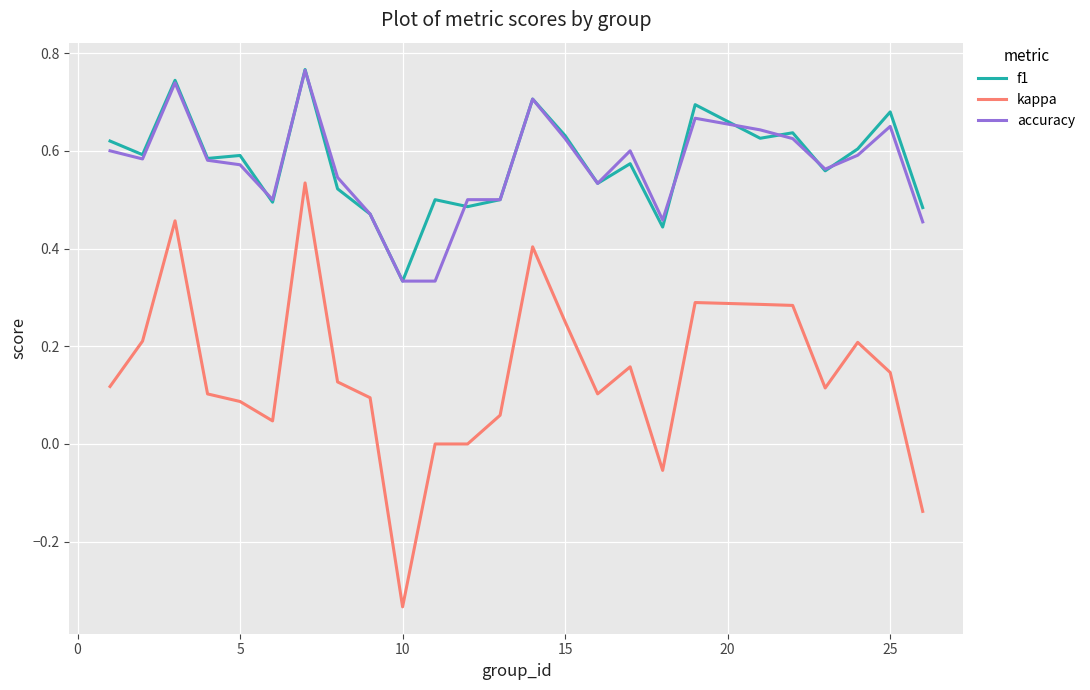

Which series has the largest range (max minus min)?

kappa